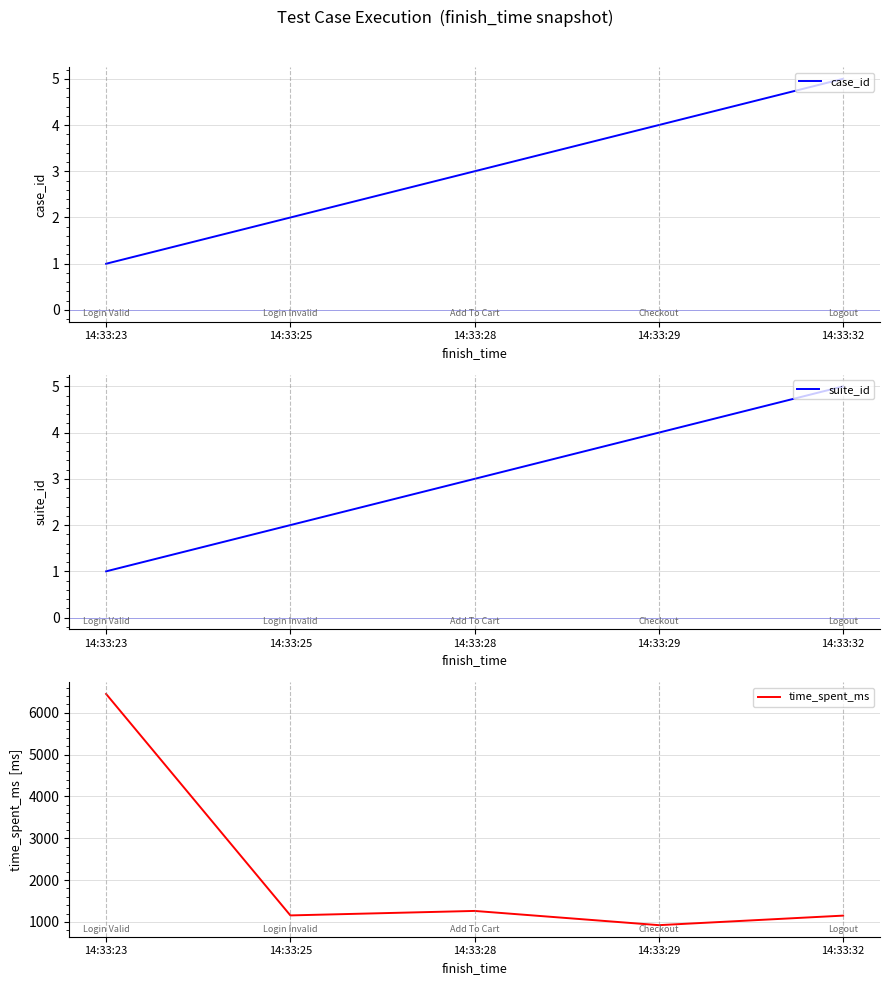

Does the chart display data point markers on the line(s)?

No